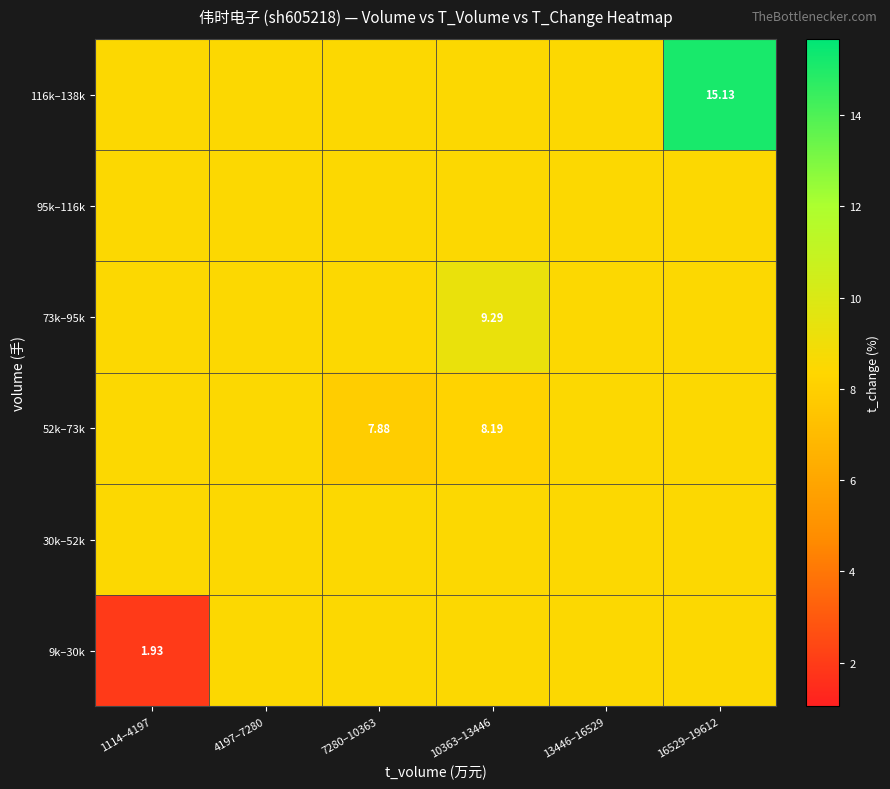

Is it true that 30k–52k equals 14.5 at 16529–19612?

False